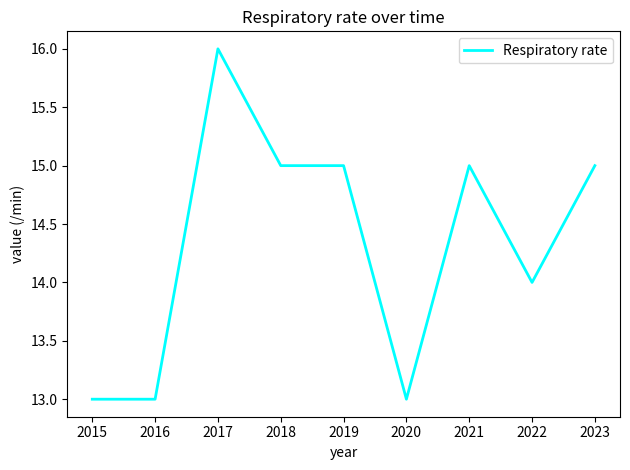

Read the value at 2021.

15